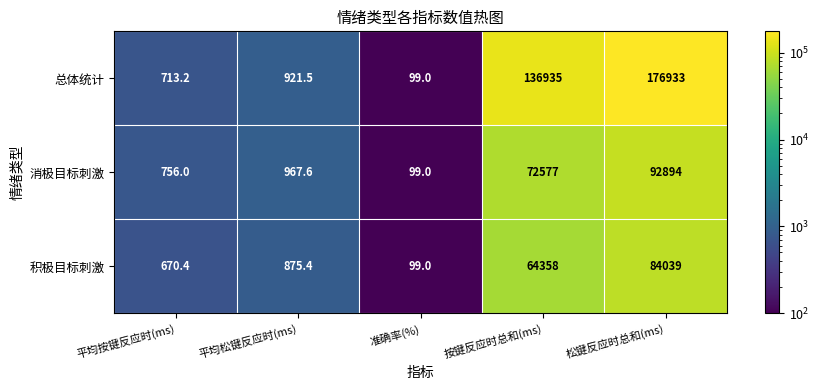

Rank the series by their maximum value, from lowest to highest.

积极目标刺激, 消极目标刺激, 总体统计